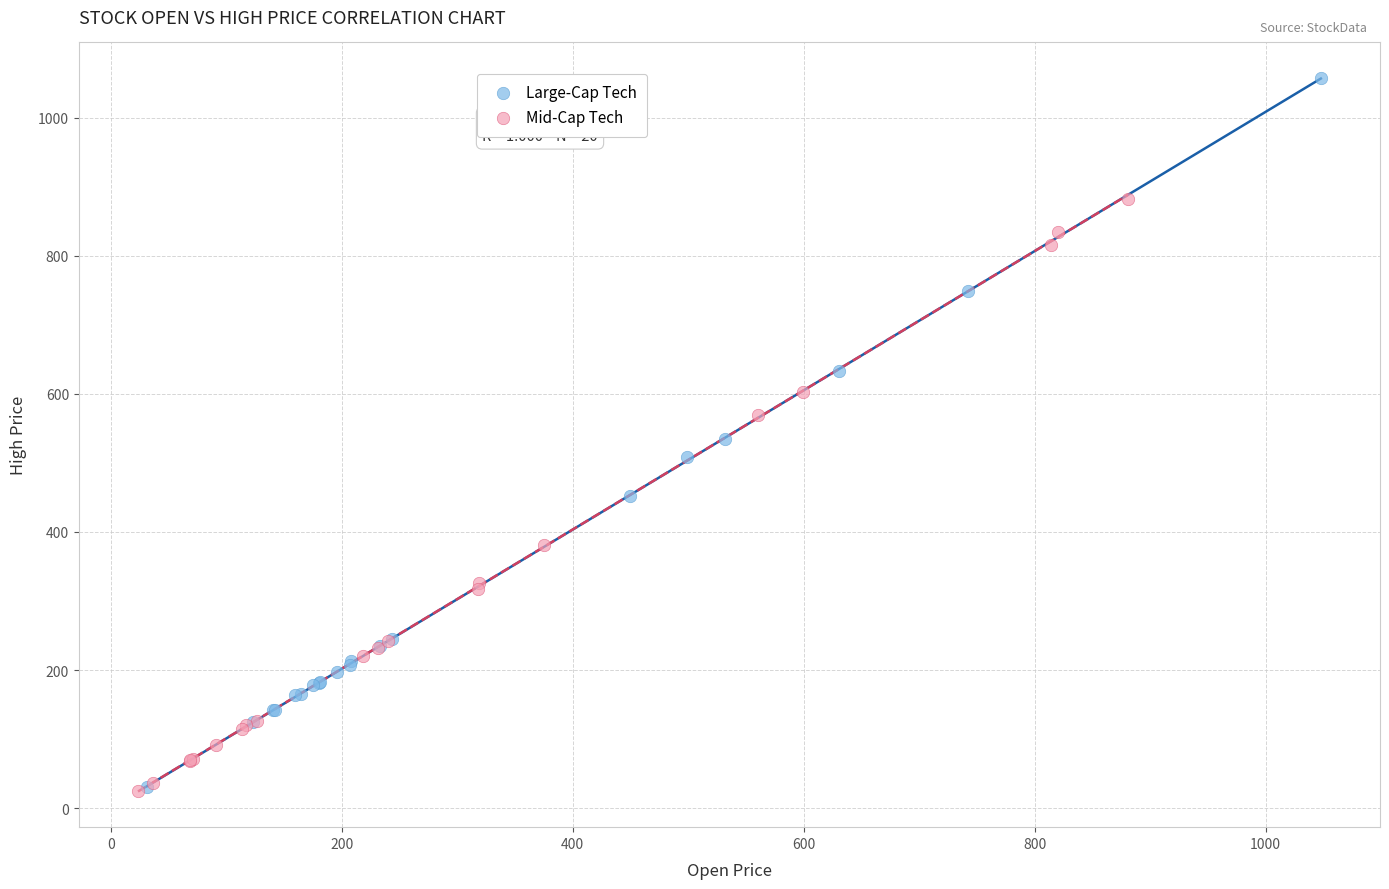

Which series reaches the maximum Y coordinate?

Large-Cap Tech